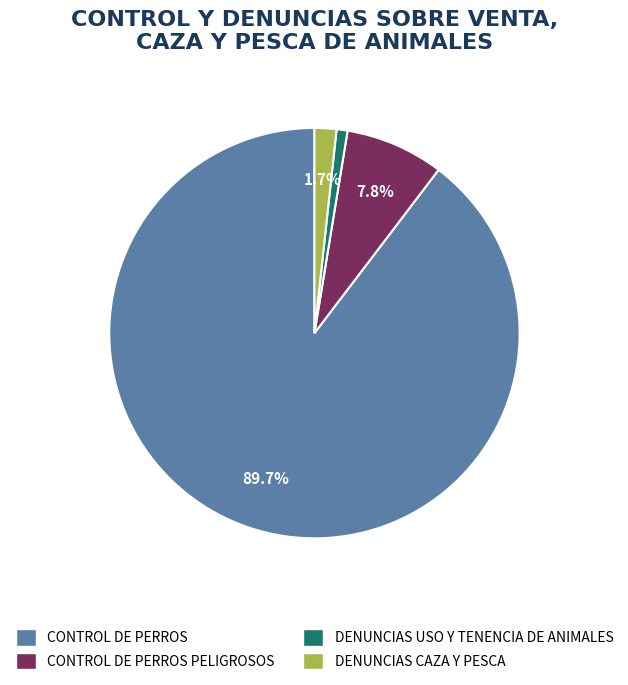

Does any single category account for the majority?

Yes